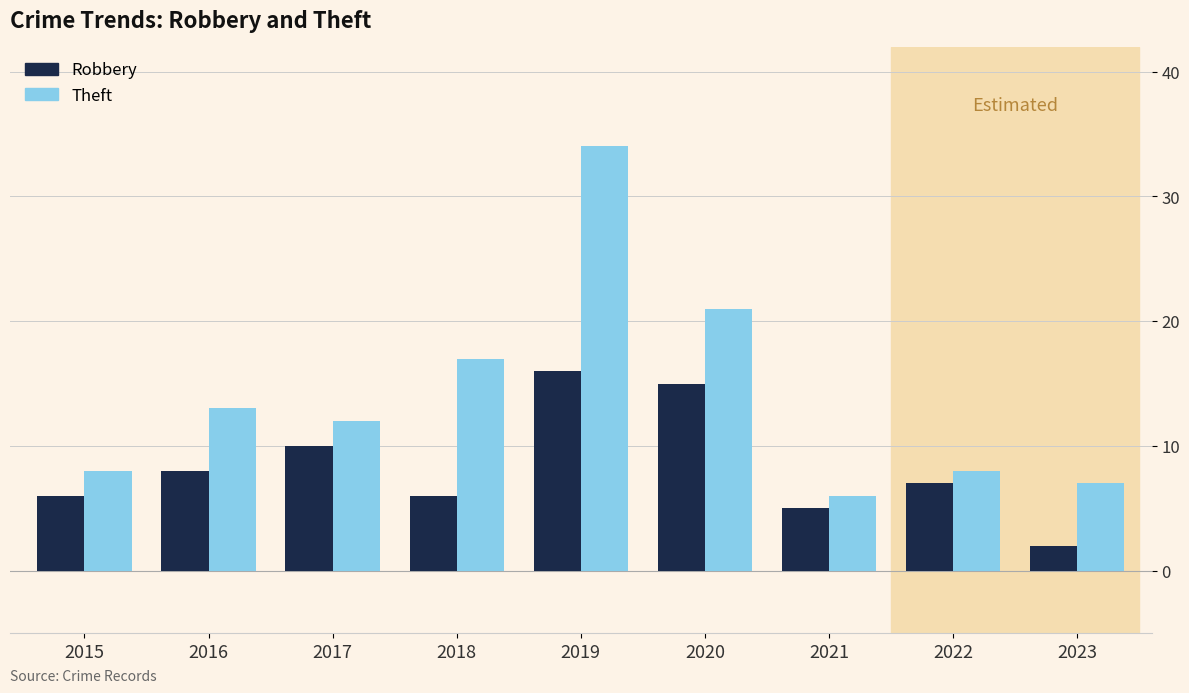

Count the number of data series in this chart.

2